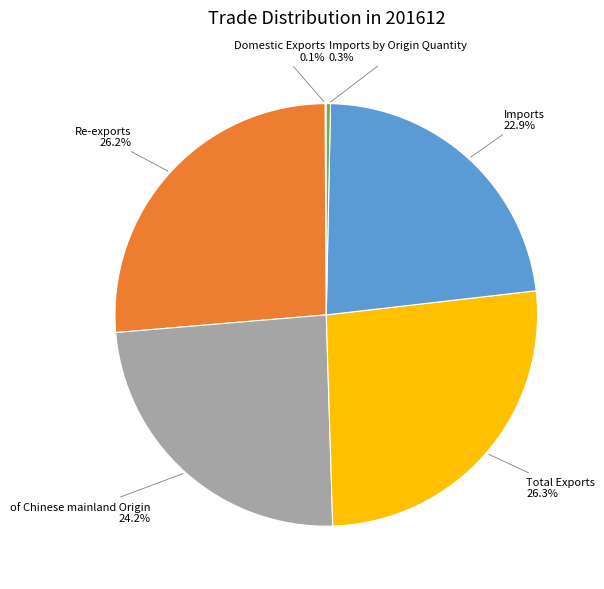

Is there any slice that represents more than half of the pie?

No